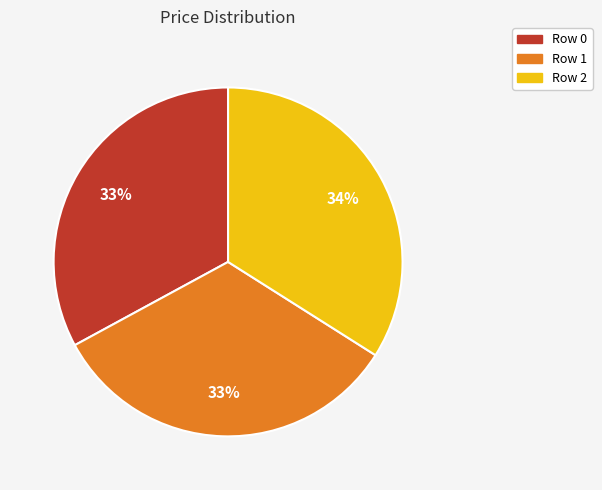

Combined, do Row 2 and Row 0 account for over 50%?

Yes